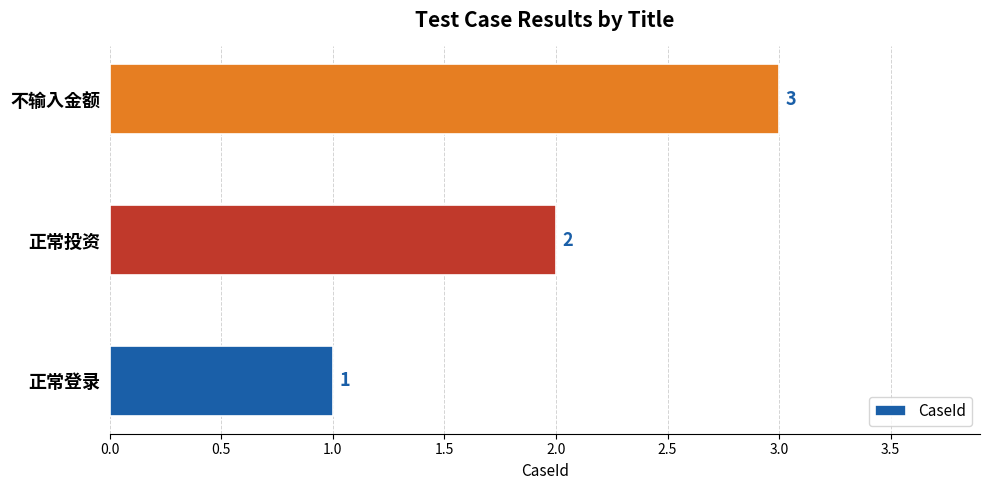

What is the change in value from 正常登录 to 正常投资?

+1